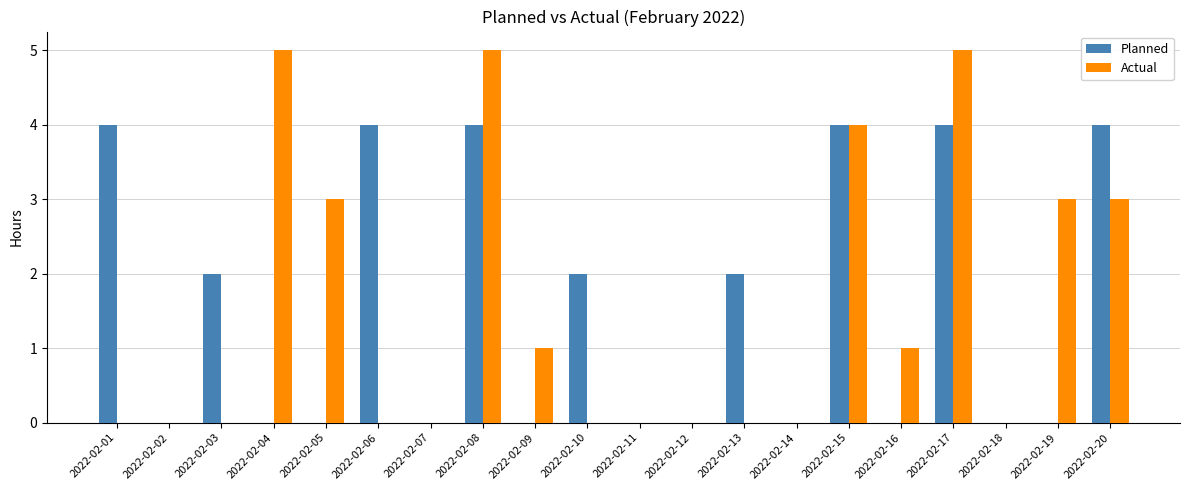

Count the number of categories in the chart.

20